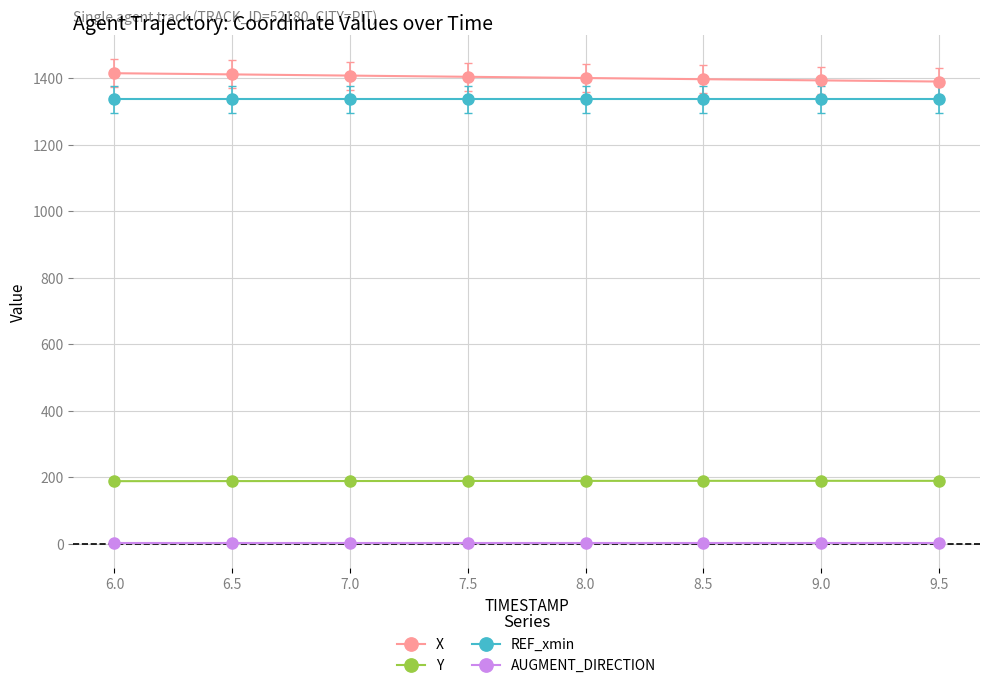

At how many categories does at least one series exceed 539?

8